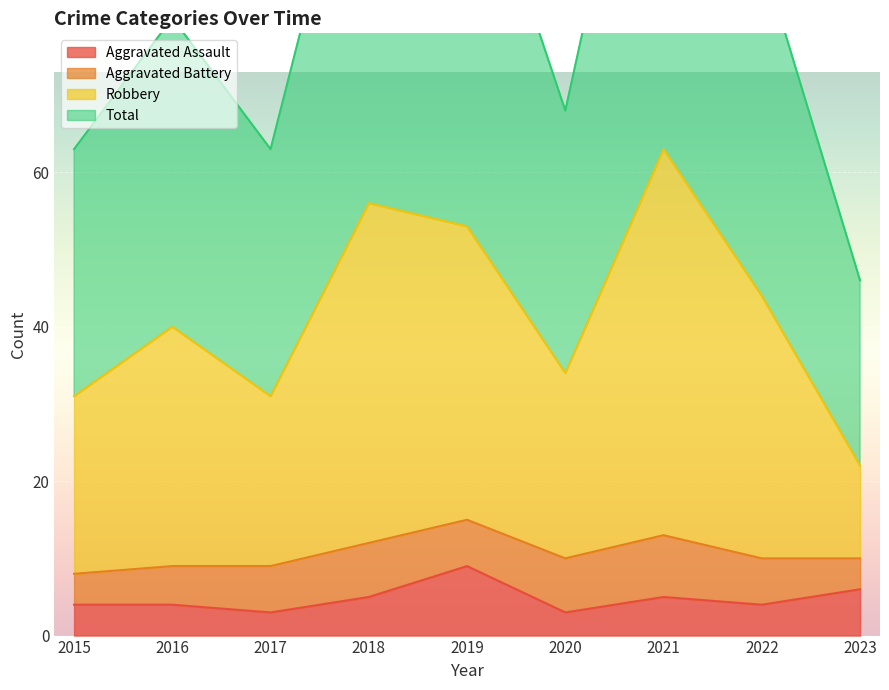

Rank the categories by Aggravated Assault value from lowest to highest.

2017, 2020, 2015, 2016, 2022, 2018, 2021, 2023, 2019